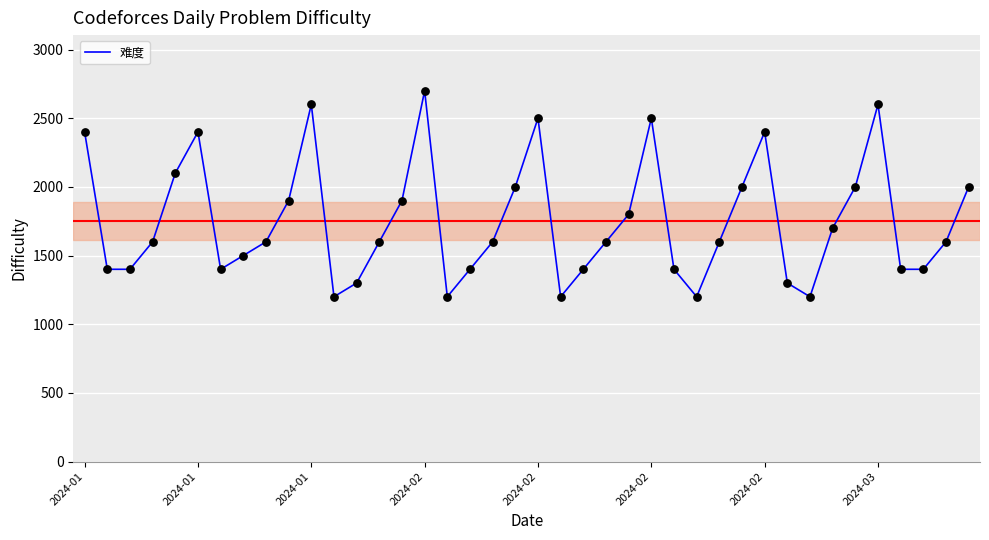

What is the difference between the maximum and minimum values?

1500